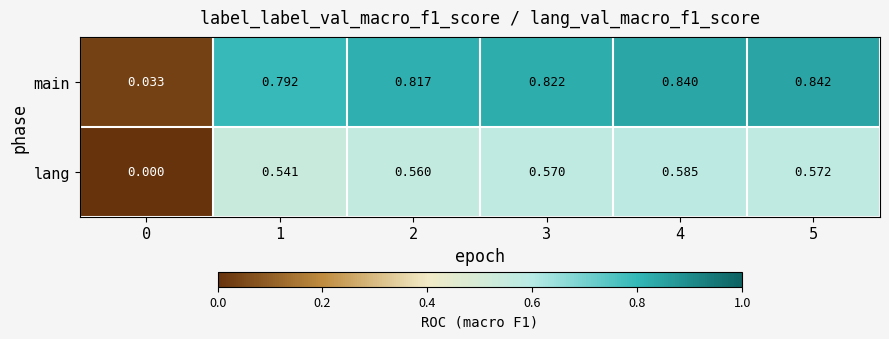

Rank the series by their average value, from lowest to highest.

lang, main